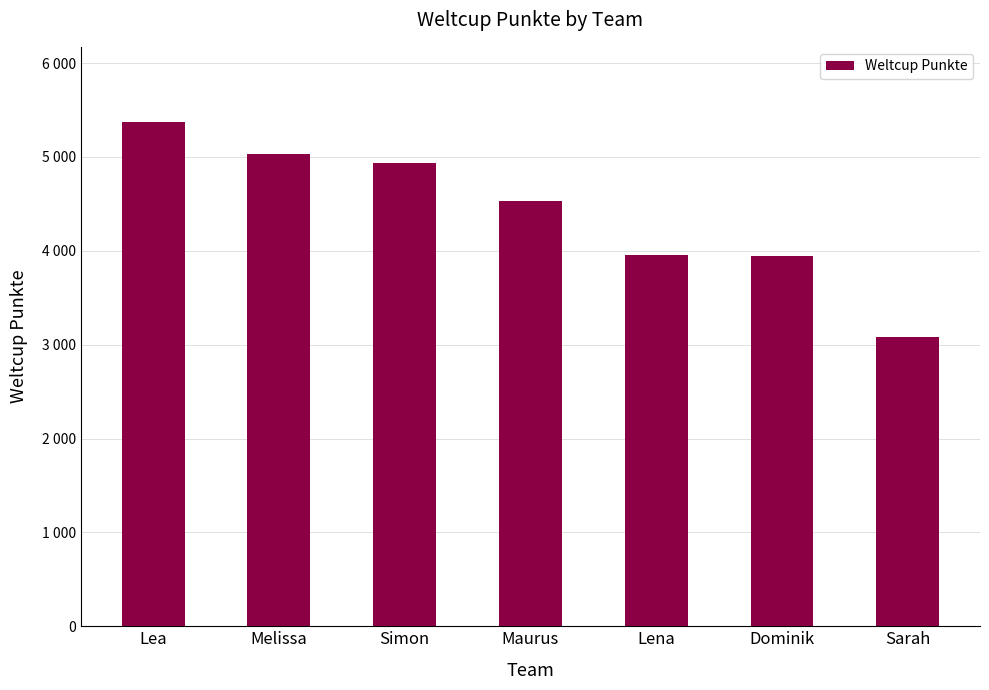

Are the bars horizontal?

No